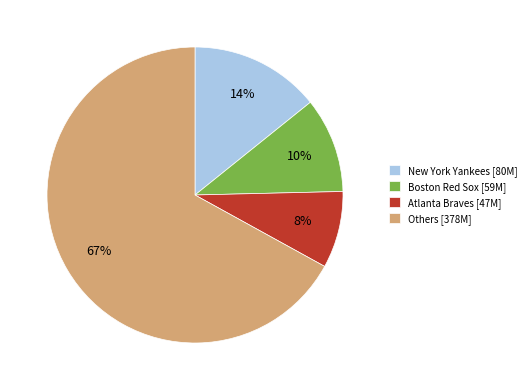

How many segments does this pie chart have?

4